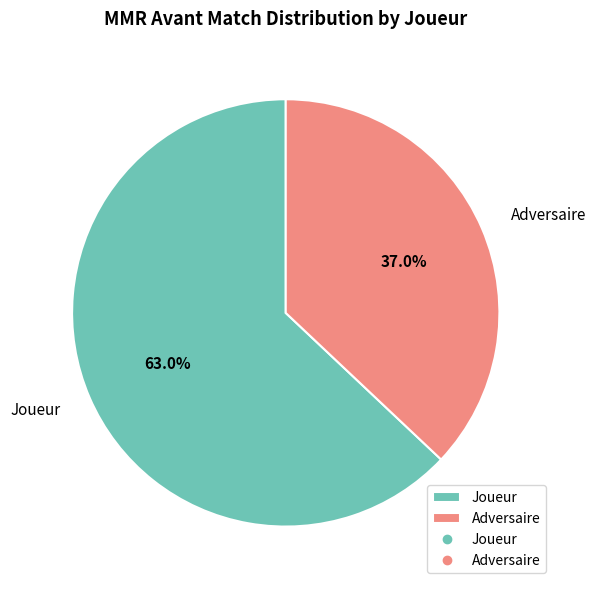

How many slices are in this pie chart?

2